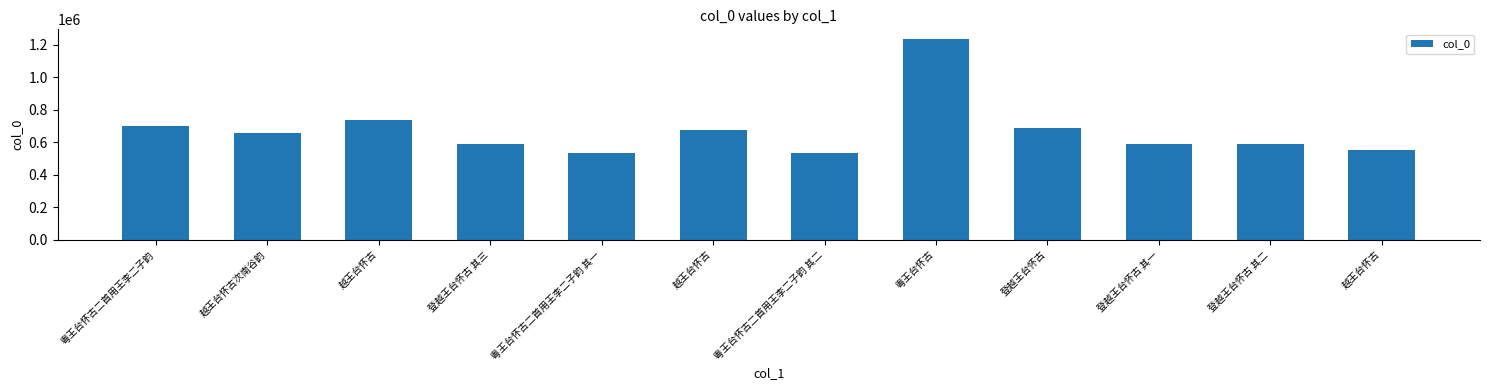

Count the number of data series in this chart.

1